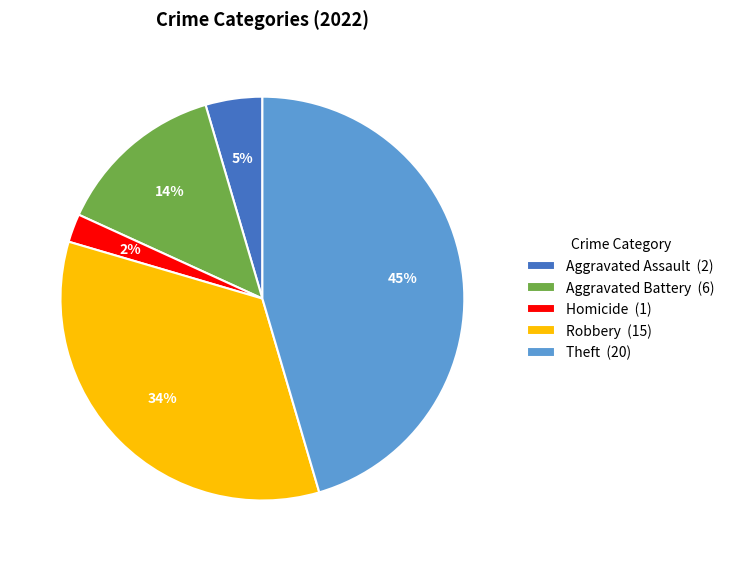

Which has a higher value, Aggravated Assault (2) or Aggravated Battery (6)?

Aggravated Battery (6)